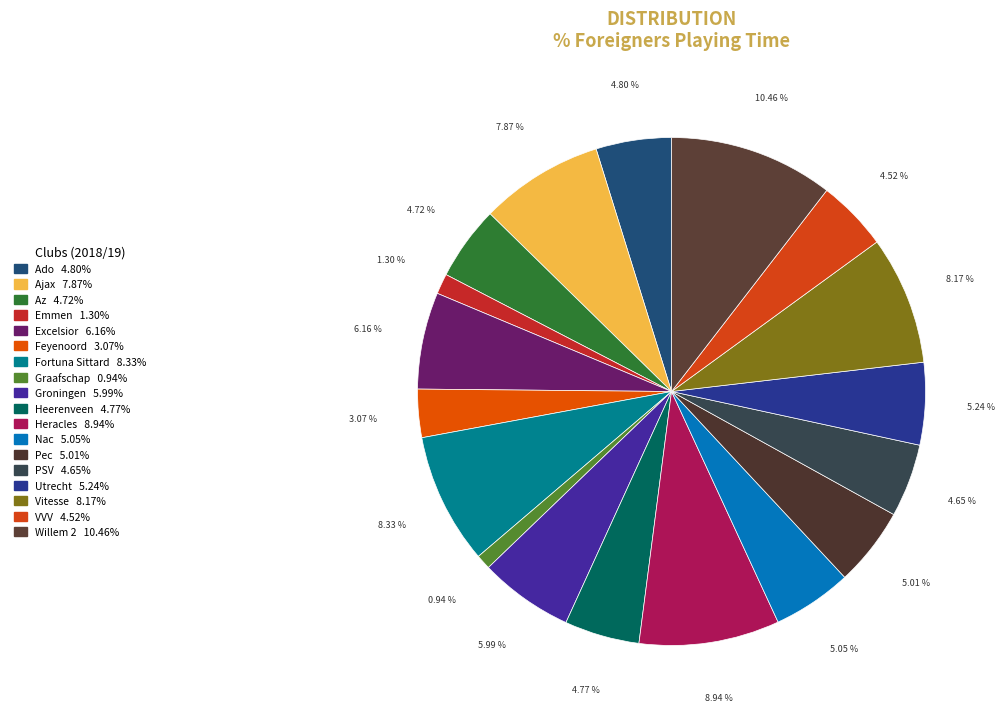

Which slice is the largest?

Willem 2